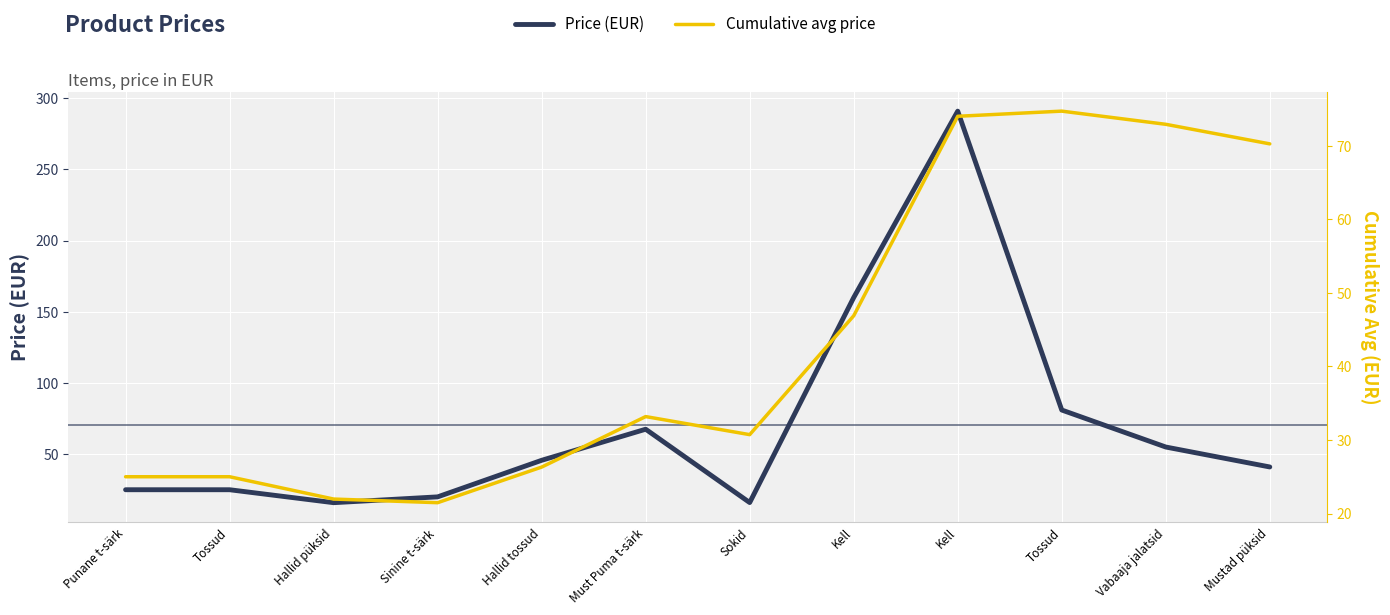

Rank the series by their maximum value, from highest to lowest.

Price (EUR), Cumulative avg price